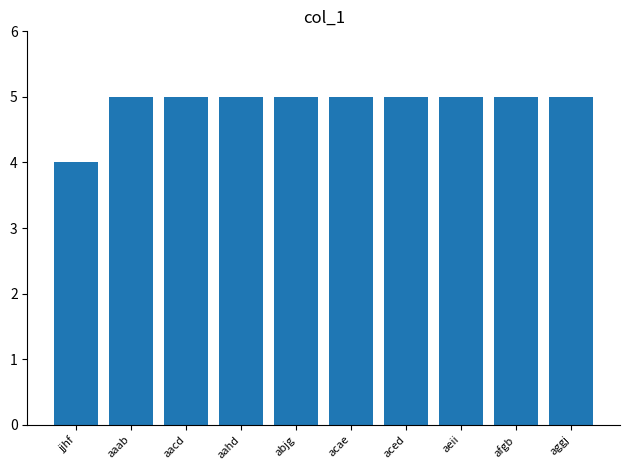

What position from the left is aaab?

2